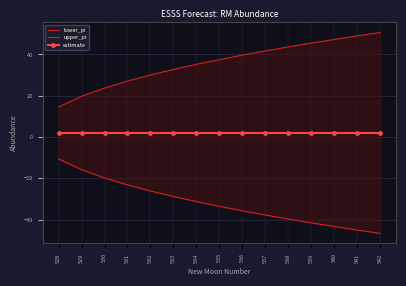

Which category has the highest value in the lower_pi series?

528